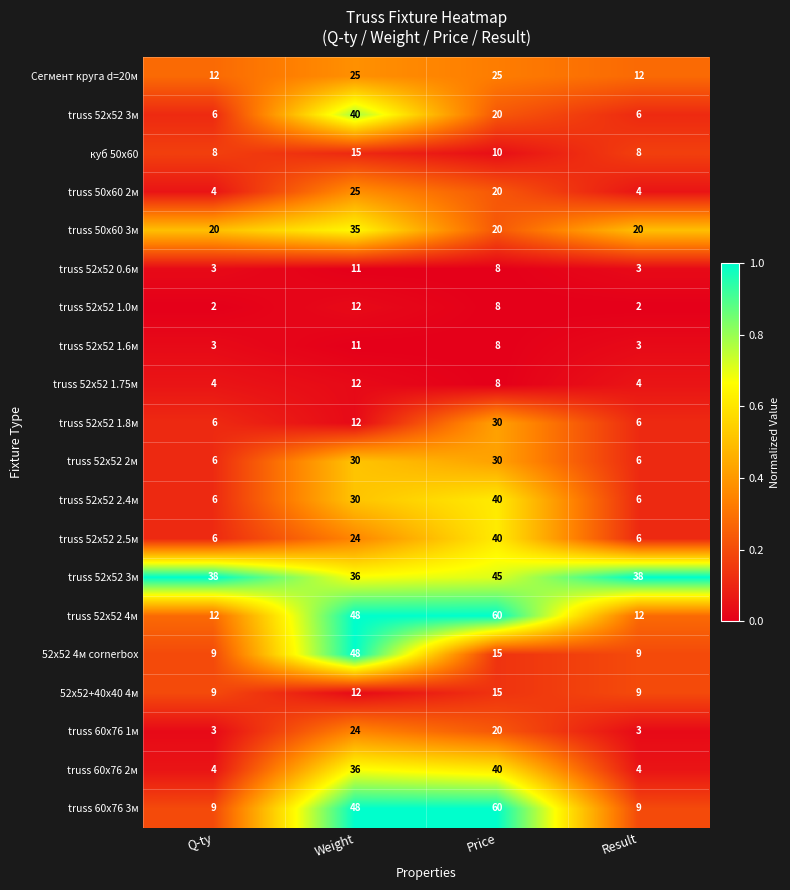

At which category does the chart reach its minimum across all series?

Weight